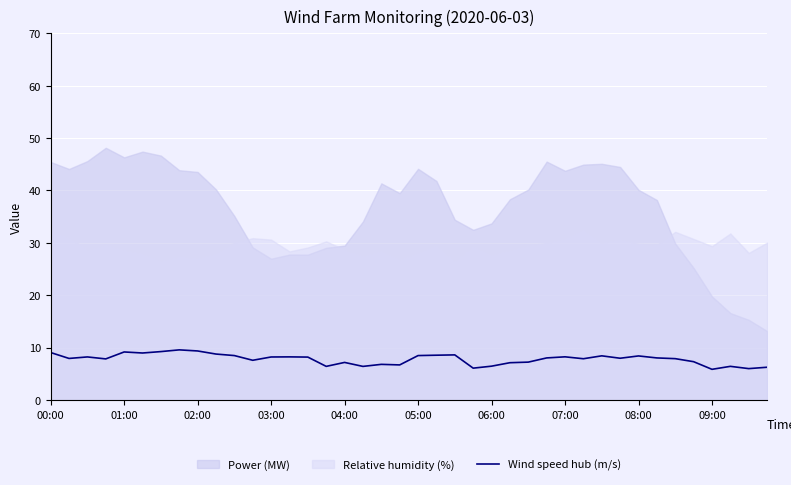

What is the lowest value of the Wind speed hub (m/s) series?

5.8